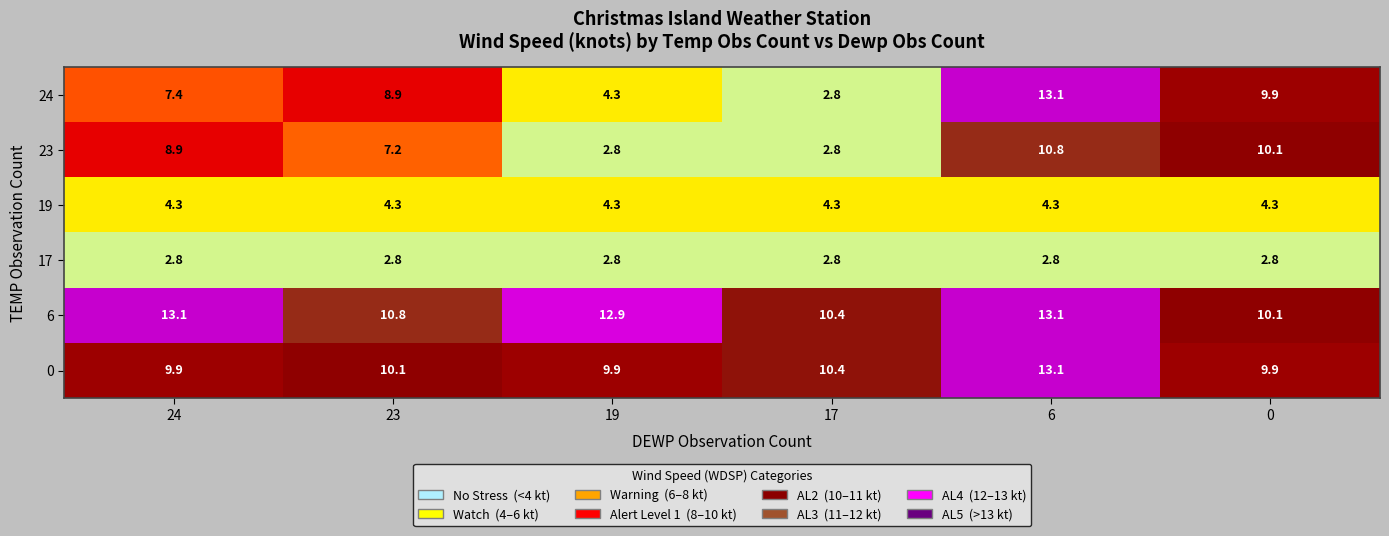

What is the smallest value displayed?

2.8